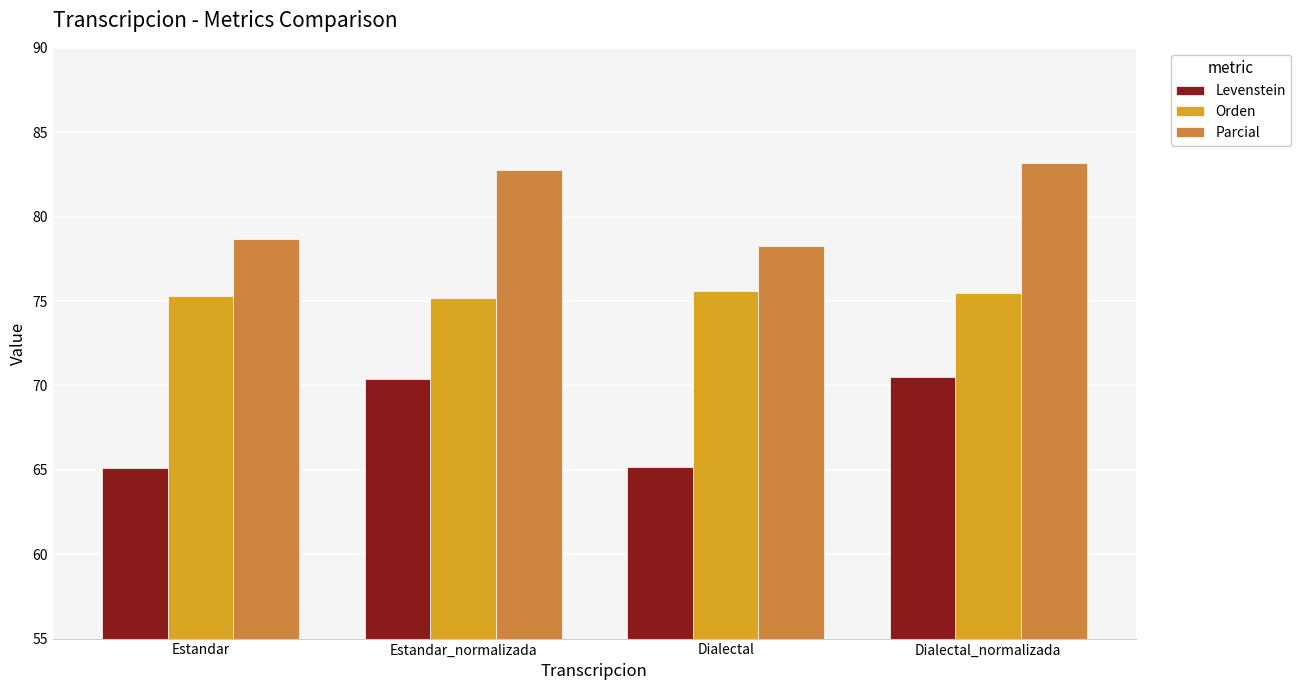

What is the difference between the maximum and minimum values in the Orden series?

0.4